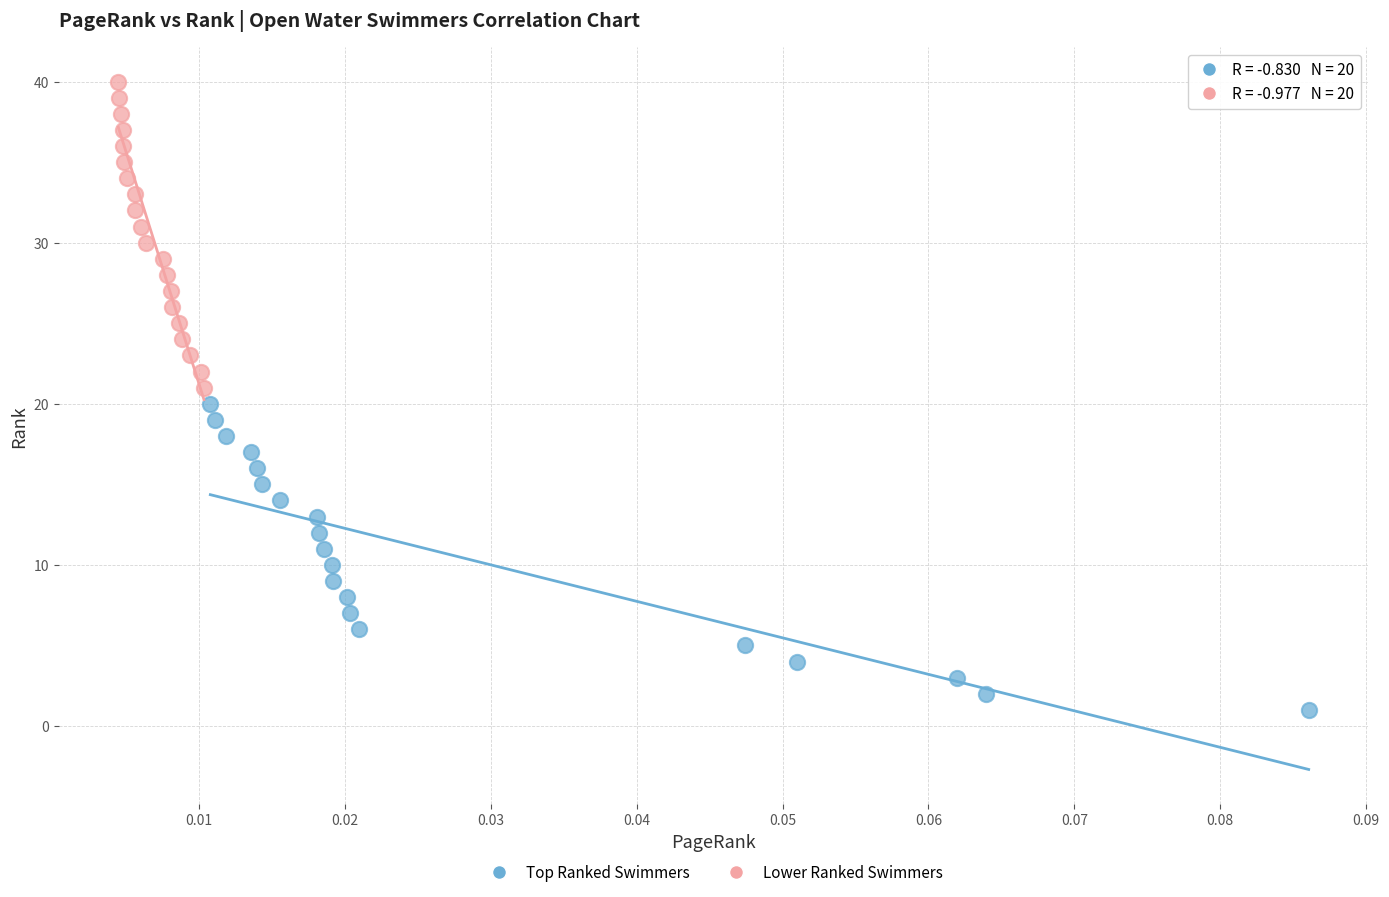

Which series reaches the minimum Y coordinate?

Top Ranked Swimmers